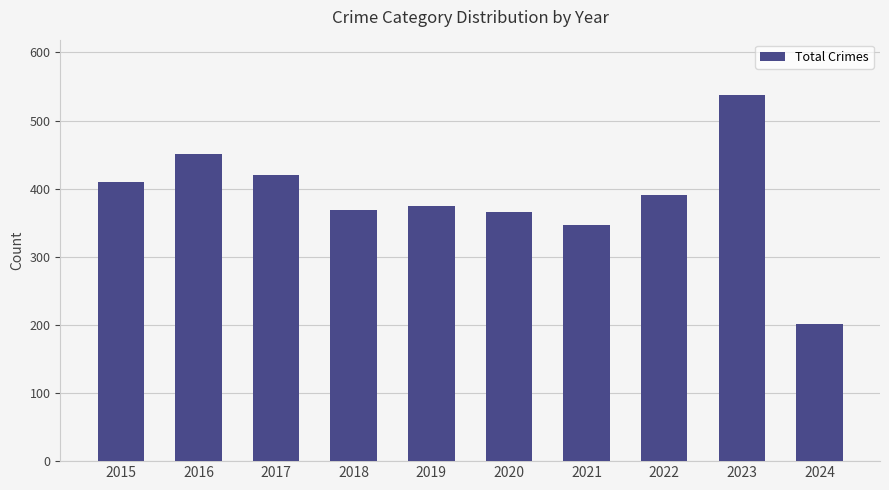

Does the chart contain stacked bars?

No